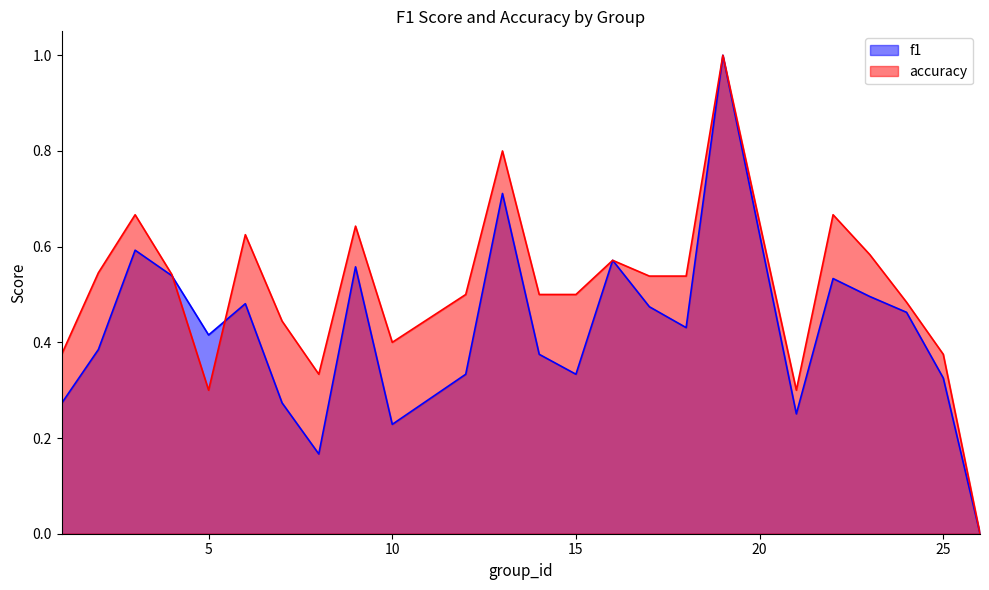

What is the total value across all series at 18?

1.0